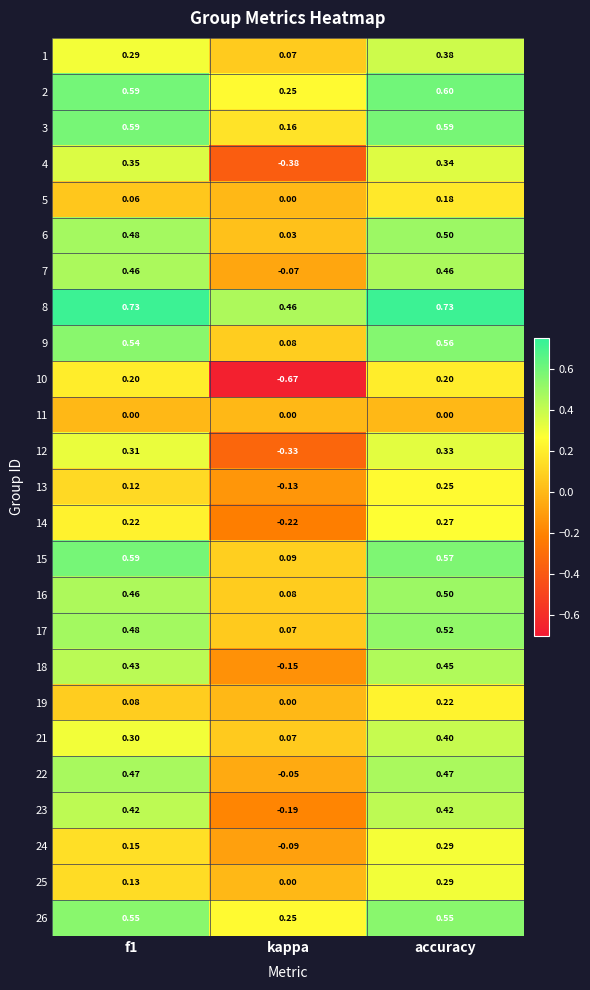

At which label is 16 closest to 0?

kappa